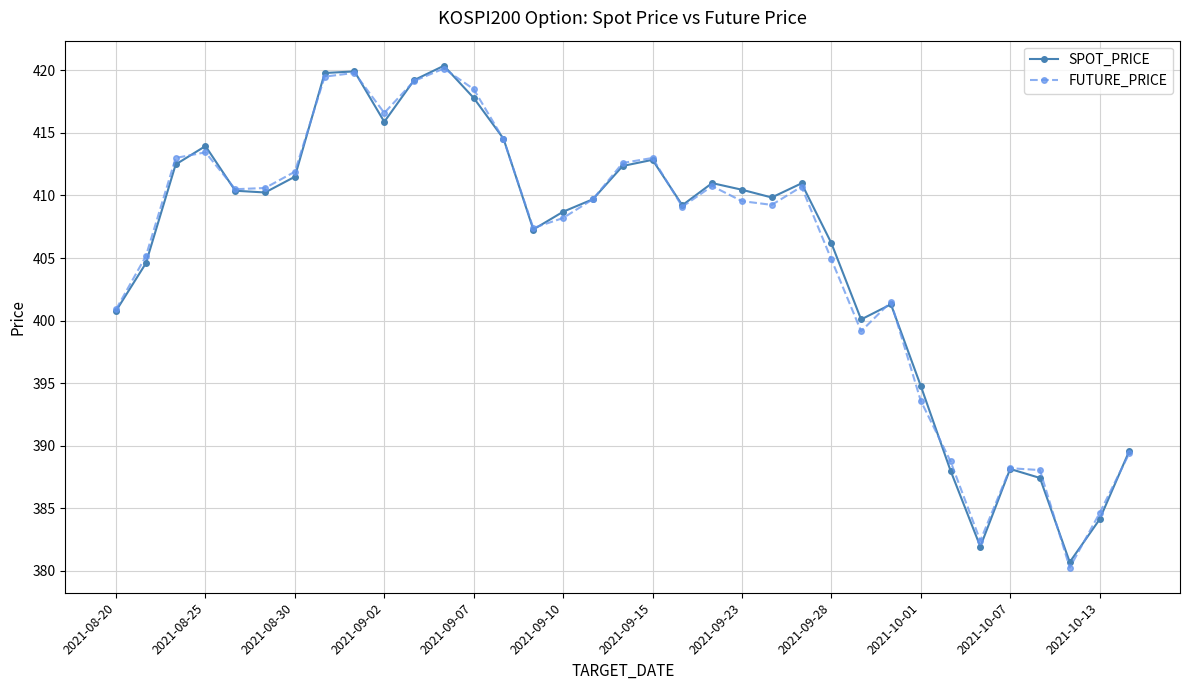

In SPOT_PRICE, how many points are lower than both neighbors (excluding endpoints)?

8